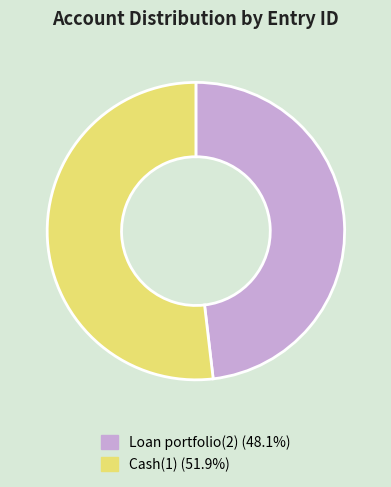

Rank the categories by value from lowest to highest.

Loan portfolio(2), Cash(1)